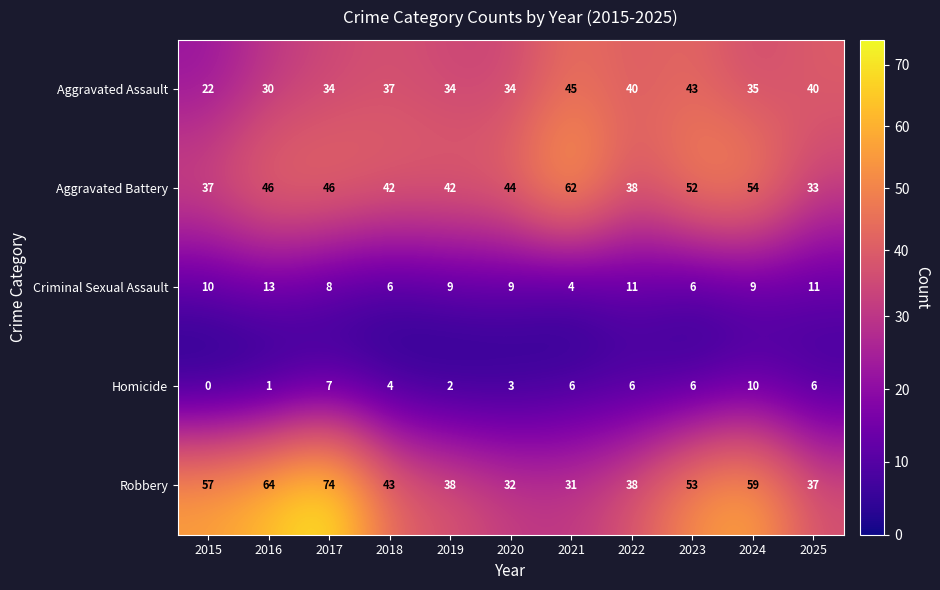

At which label does Homicide first exceed 6?

2017